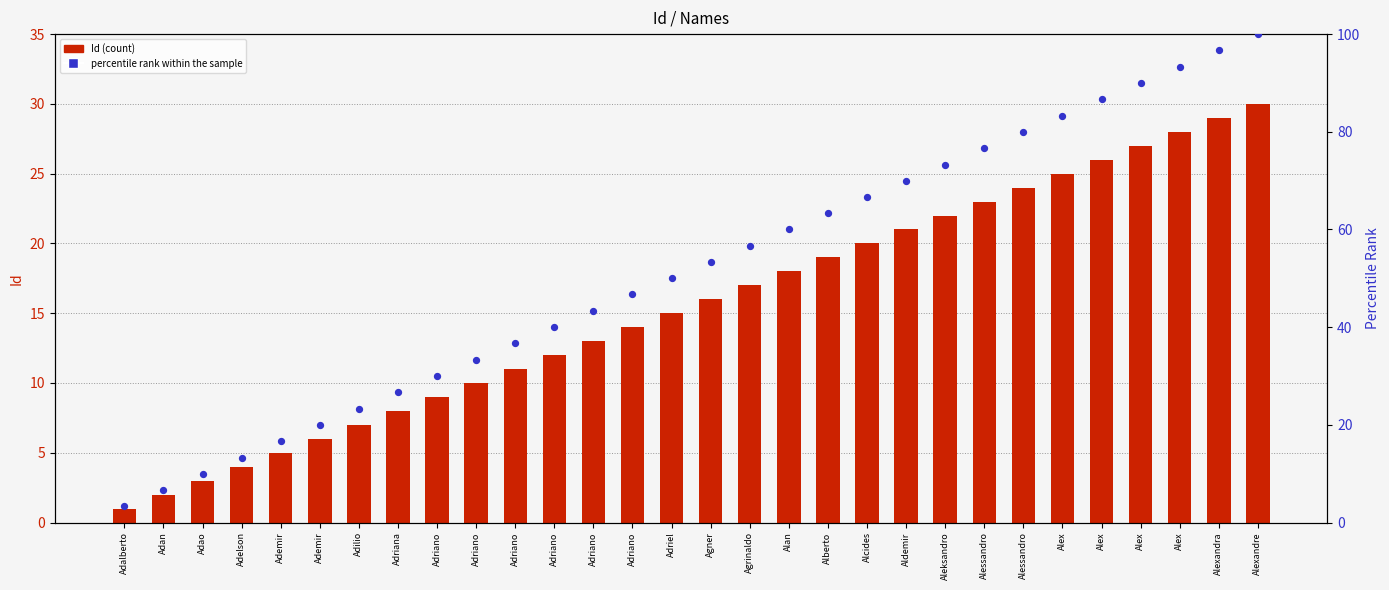

At how many categories does at least one series exceed 20?

24